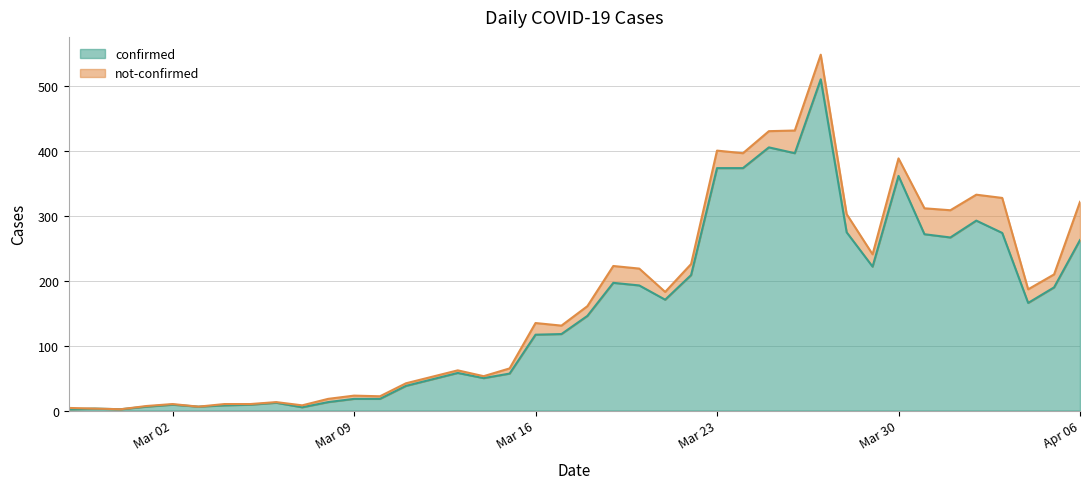

What is the highest value of the confirmed series?

511